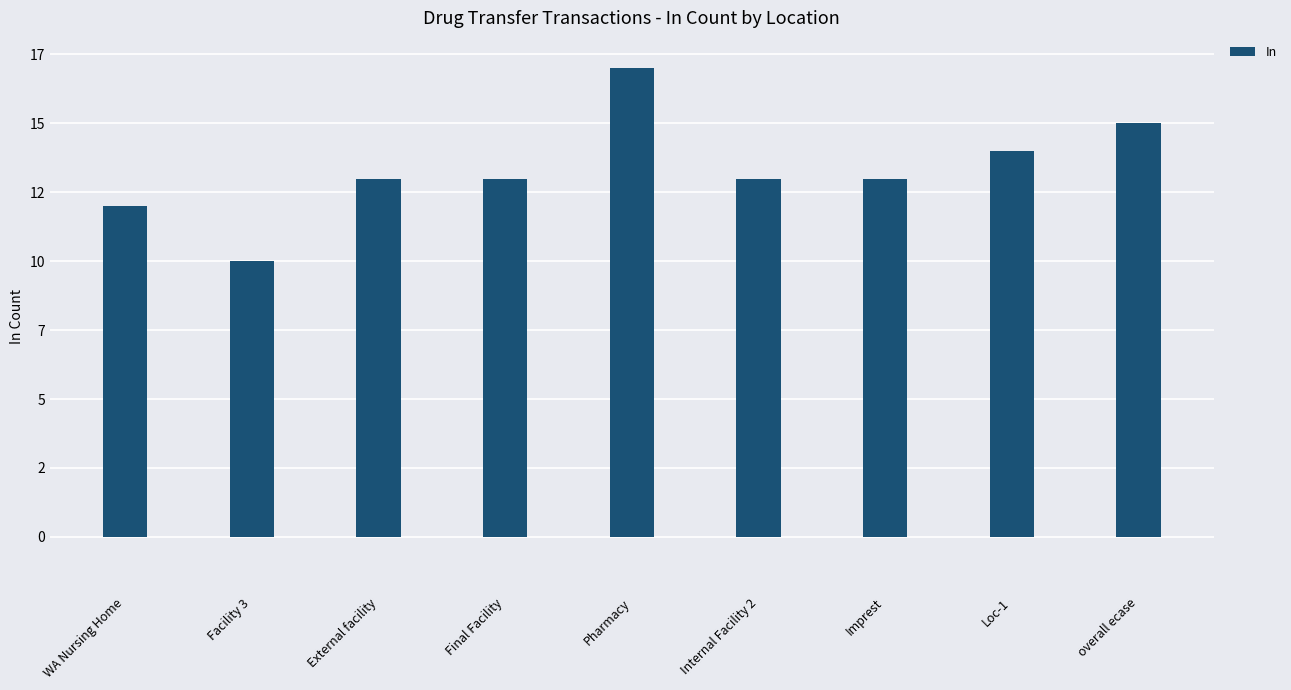

Rank the categories by value from highest to lowest.

Pharmacy, overall ecase, Loc-1, External facility, Final Facility, Internal Facility 2, Imprest, WA Nursing Home, Facility 3